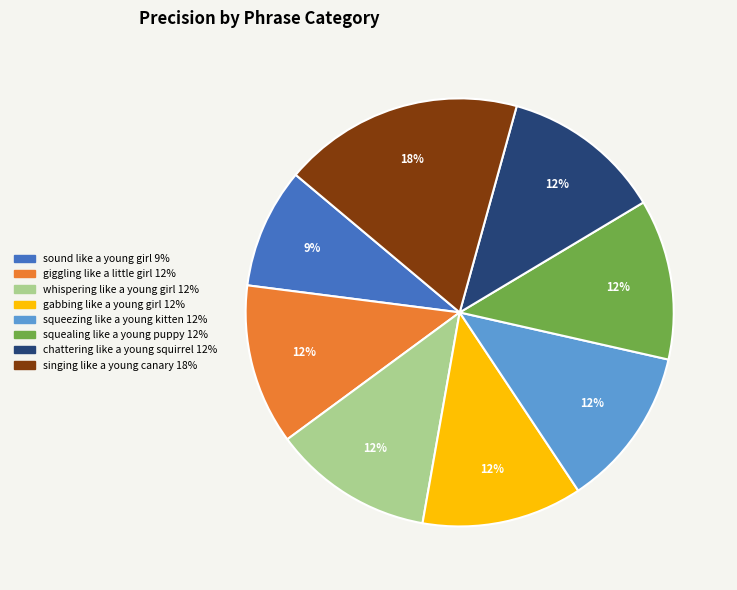

Is the sum of gabbing like a young girl and squeezing like a young kitten greater than half?

No